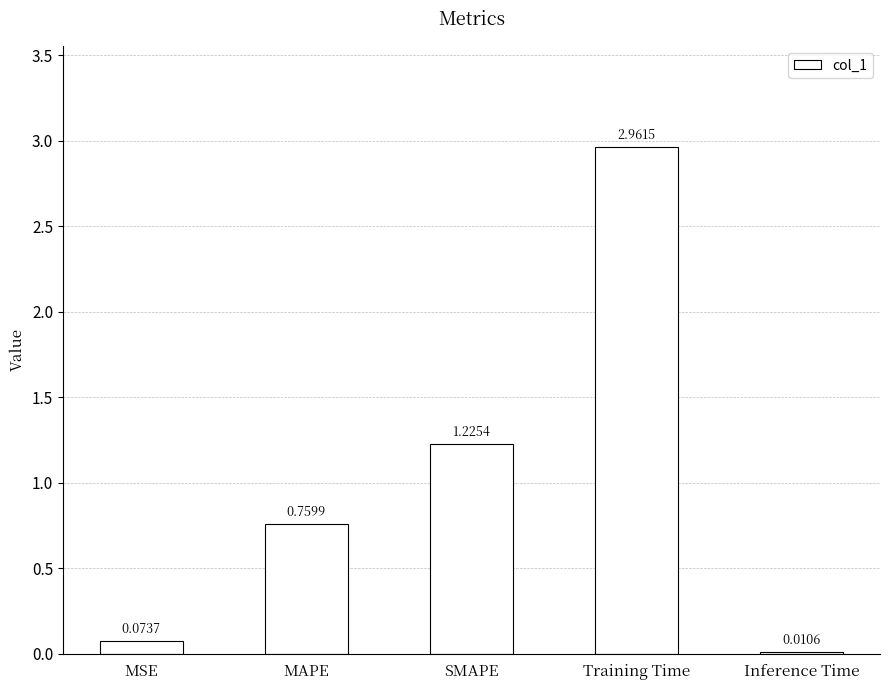

Where is the data nearest to the value 1?

SMAPE